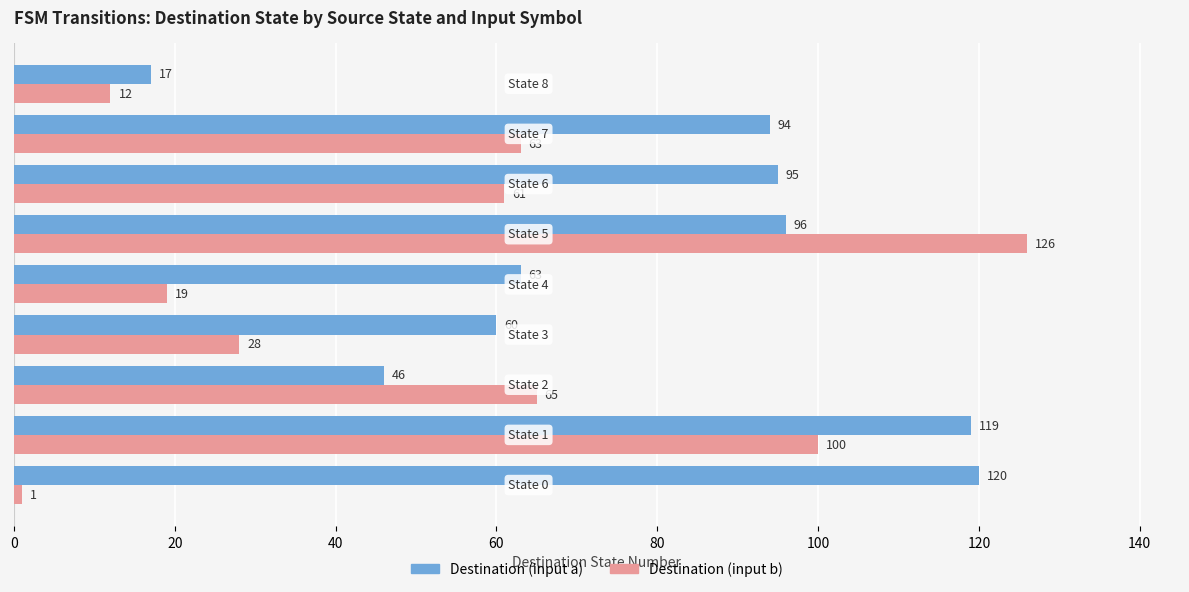

Rank the series by their maximum value, from lowest to highest.

Destination (input a), Destination (input b)